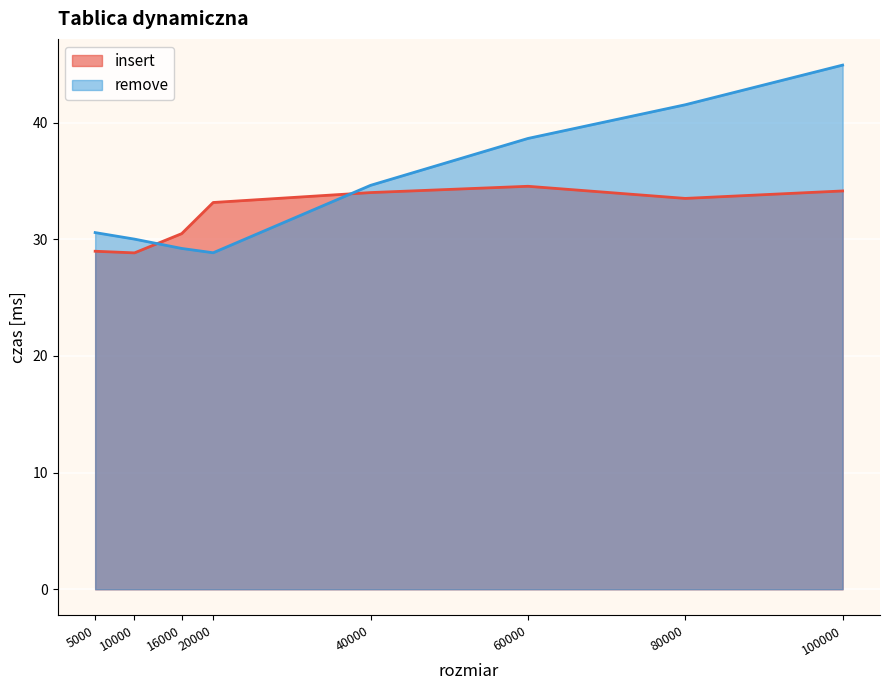

Which series ends up on top after the final intersection of insert and remove?

remove